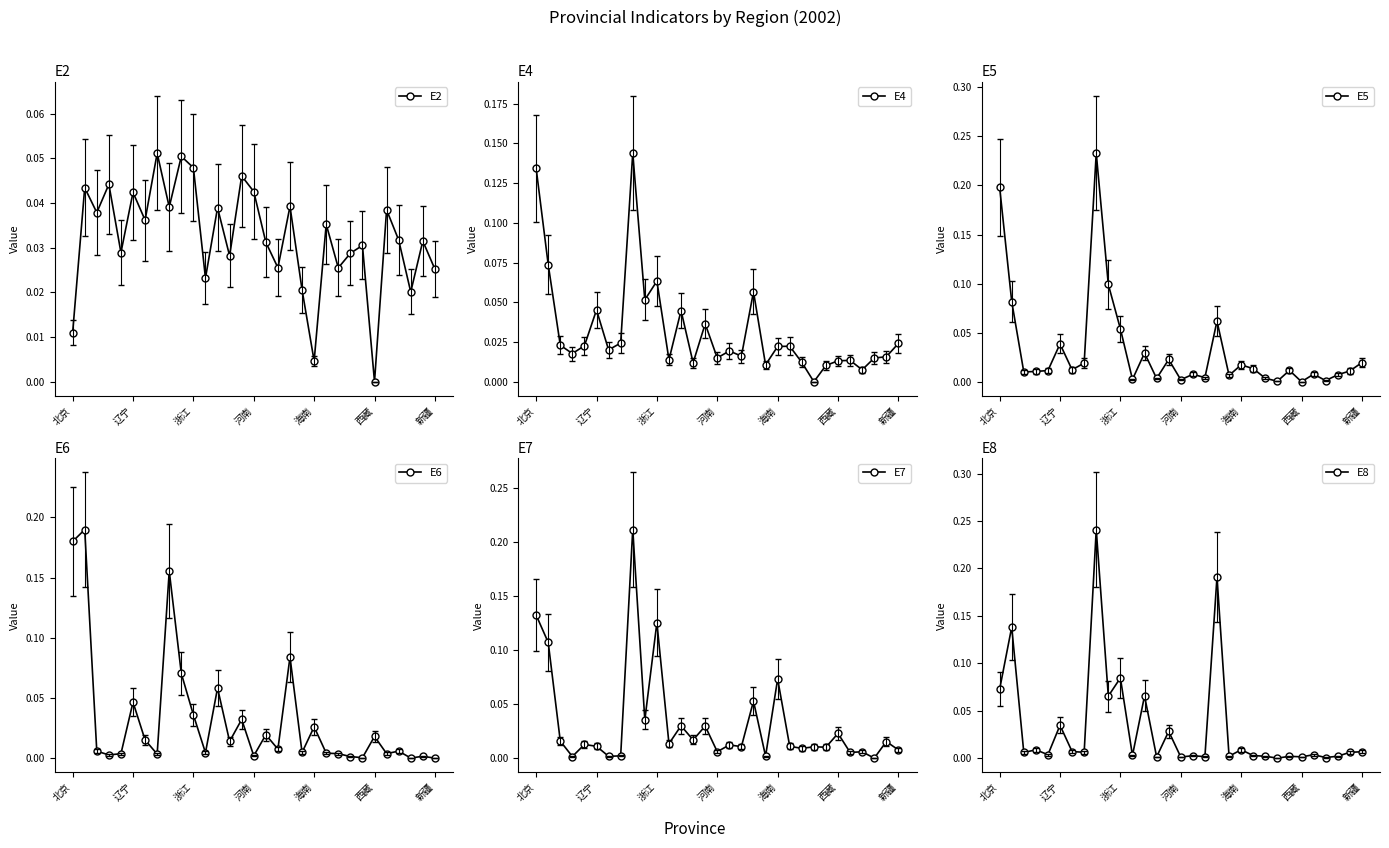

At how many categories does at least one series exceed 0?

31